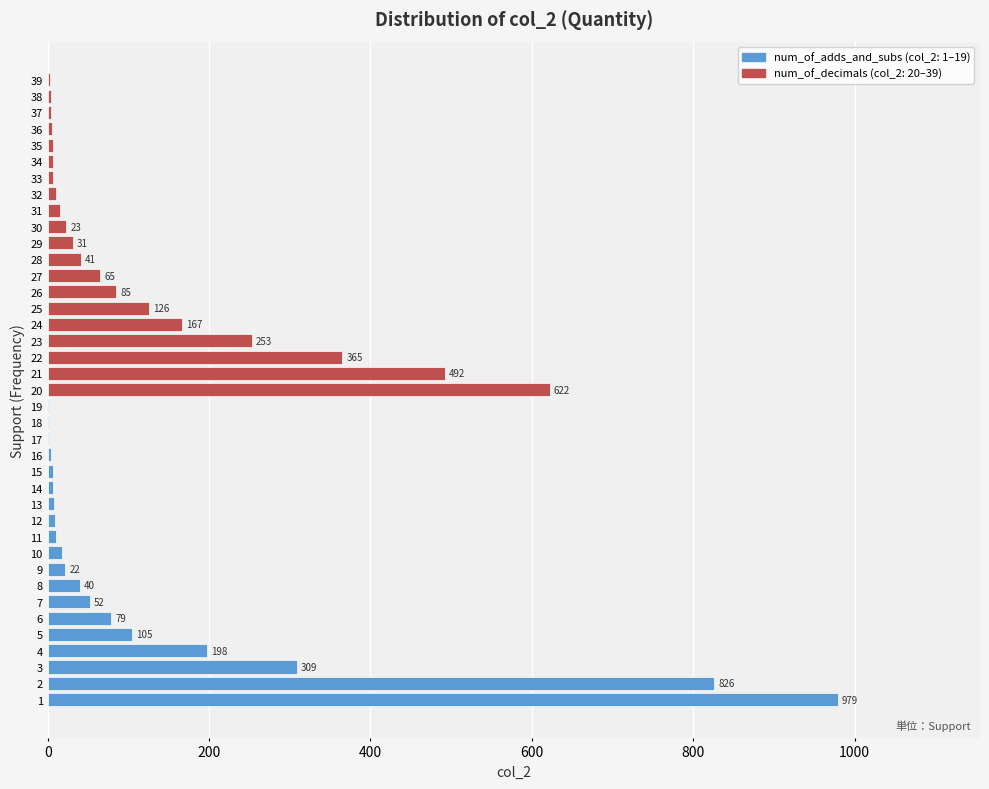

Reading bottom to top, extract all data points from this chart.

1=979	2=826	3=309	4=198	5=105	6=79	7=52	8=40	9=22	10=18	11=10	12=9	13=8	14=7	15=6	16=4	17=2	18=2	19=2	20=622	21=492	22=365	23=253	24=167	25=126	26=85	27=65	28=41	29=31	30=23	31=15	32=10	33=7	34=6	35=6	36=5	37=4	38=4	39=3